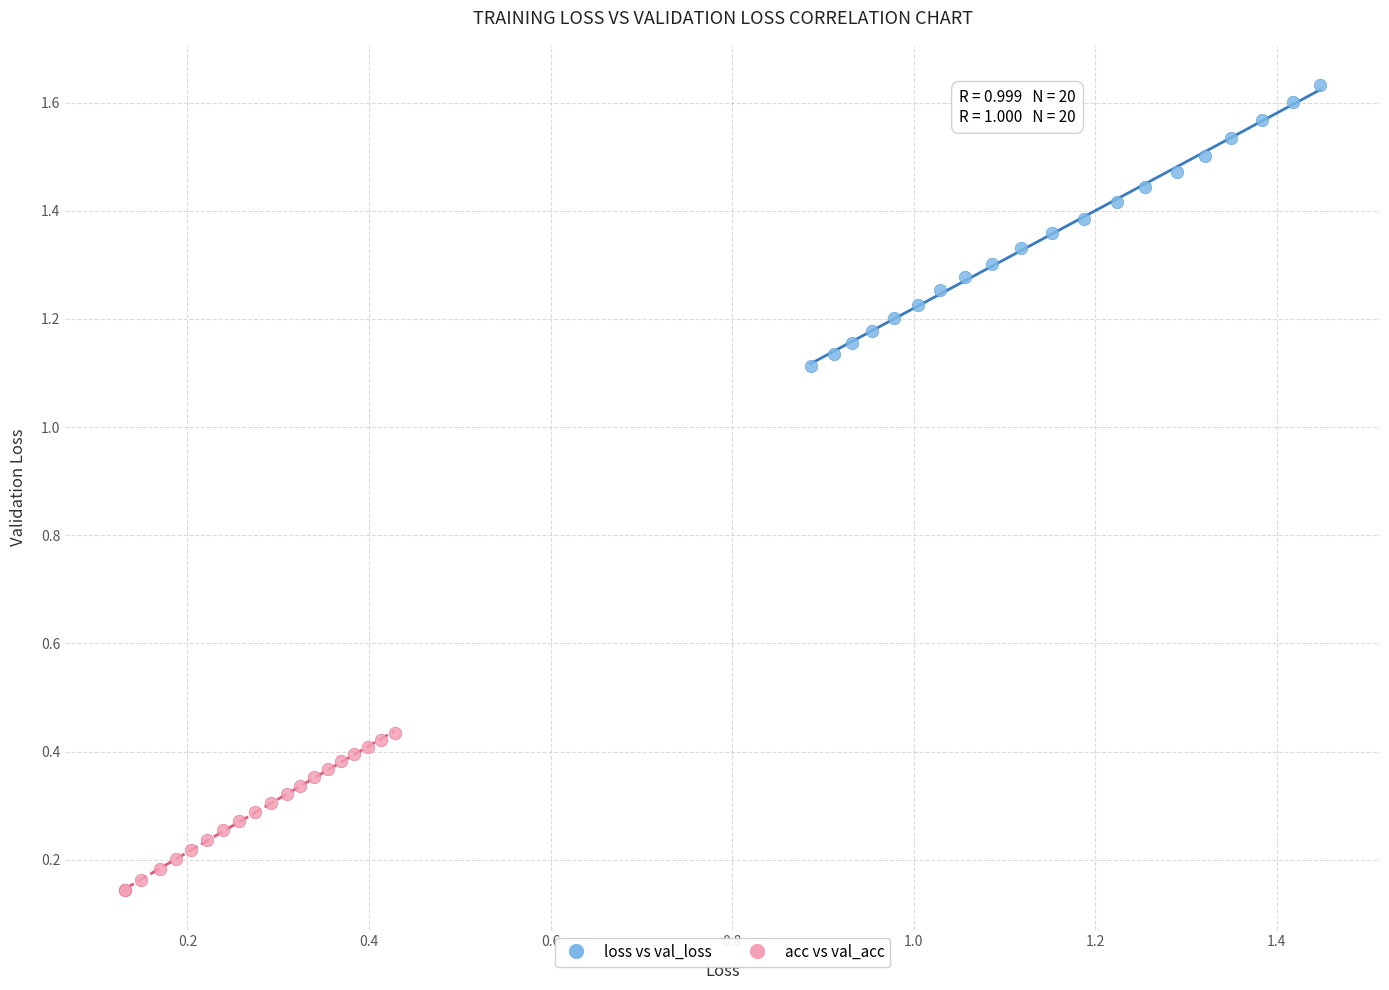

What are all the series names shown in the legend?

loss vs val_loss, acc vs val_acc